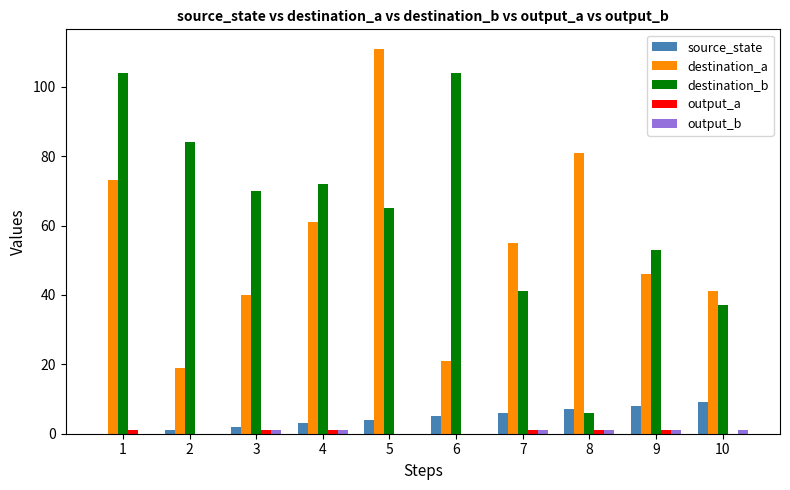

What is the sum of all source_state values?

45